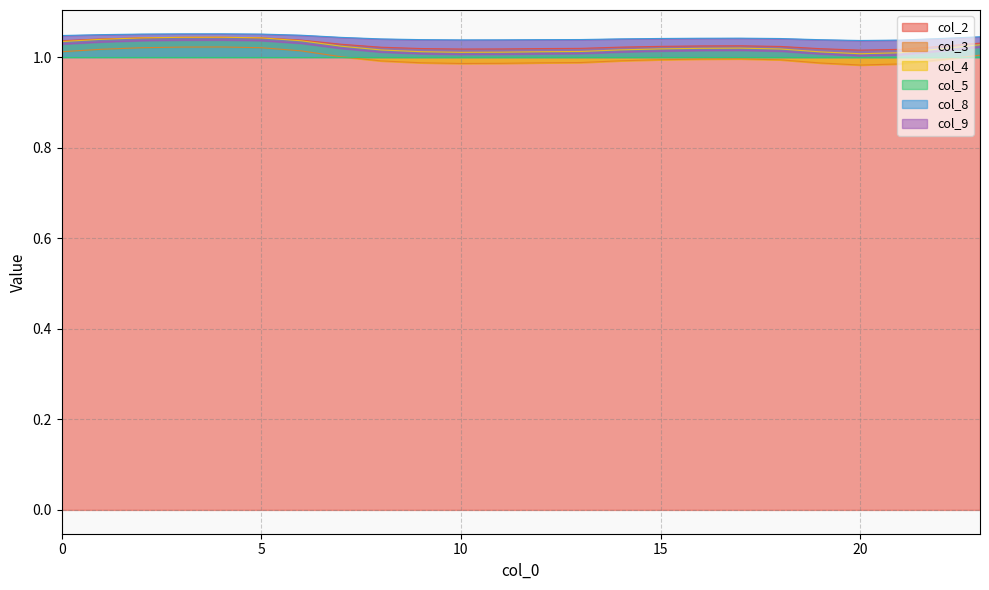

At which category is the sum across all series the highest?

4